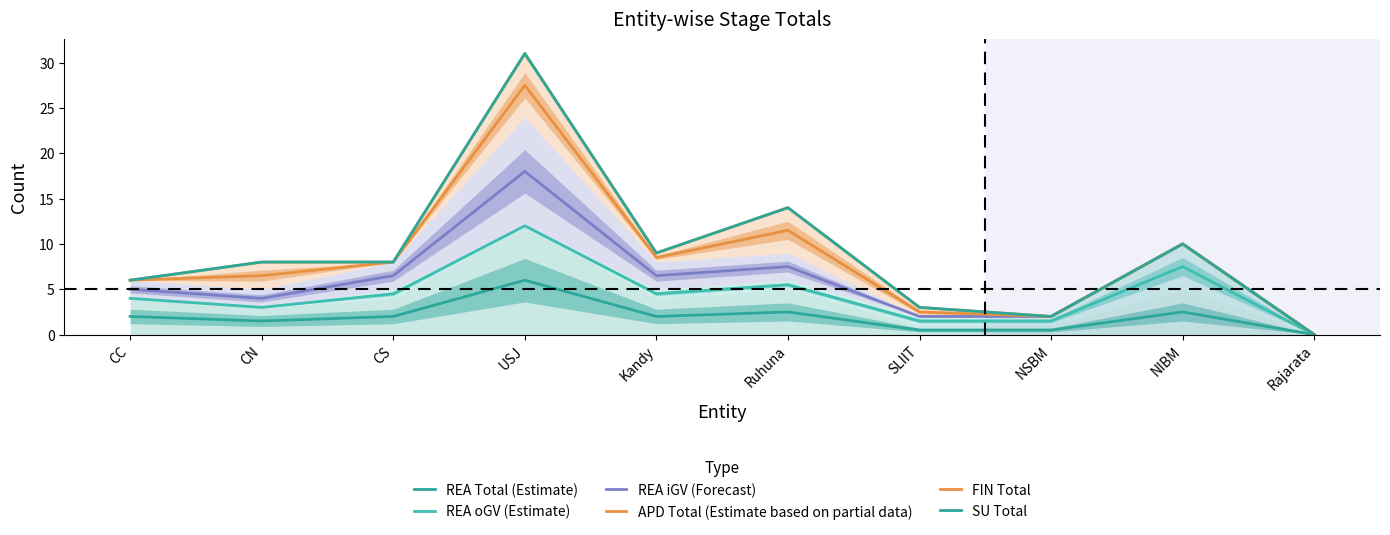

Reading right to left, what are all the values shown in this chart?

REA Total (Estimate): 0.0	2.5	0.5	0.5	2.5	2.0	6.0	2.0	1.5	2.0
REA oGV (Estimate): 0.0	7.5	1.5	1.5	5.5	4.5	12.0	4.5	3.0	4.0
REA iGV (Forecast): 0.0	10.0	2.0	2.0	7.5	6.5	18.0	6.5	4.0	5.0
APD Total (Estimate based on partial data): 0.0	10.0	2.0	2.5	11.5	8.5	27.5	8.0	6.5	6.0
FIN Total: 0.0	10.0	2.0	3.0	14.0	9.0	31.0	8.0	8.0	6.0
SU Total: 0.0	10.0	2.0	3.0	14.0	9.0	31.0	8.0	8.0	6.0